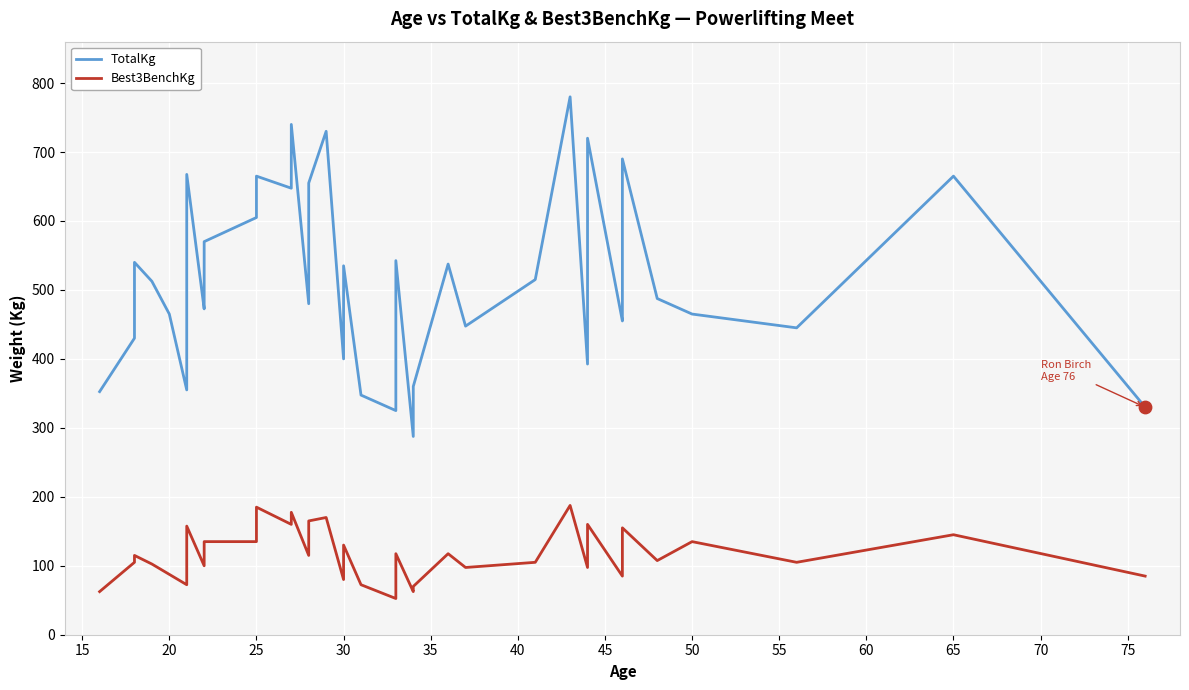

Is the value of Best3BenchKg at 26 greater than the value of TotalKg at 45?

No